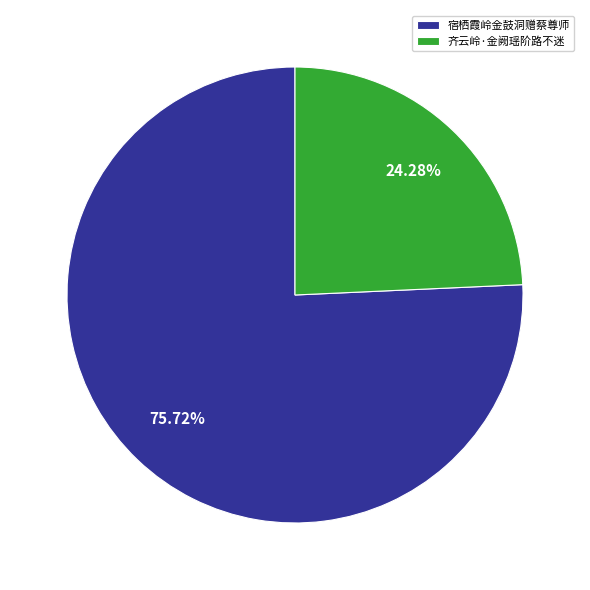

To the nearest percent, what percentage of the pie is 宿栖霞岭金鼓洞赠蔡尊师?

76%